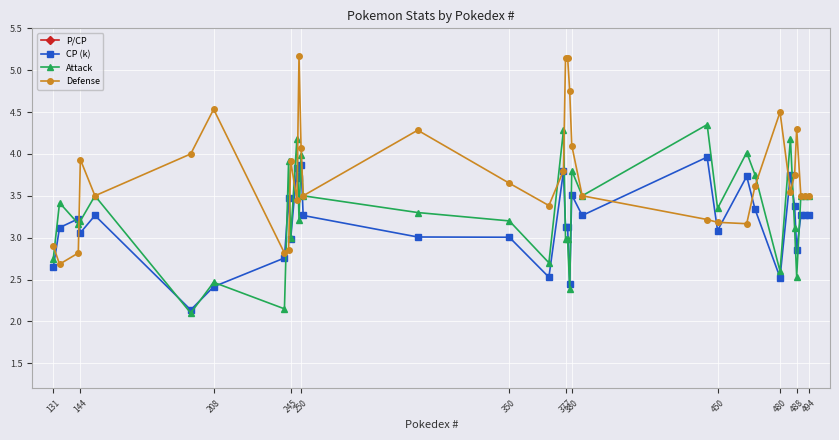

What is the maximum value for CP (k)?

4.0